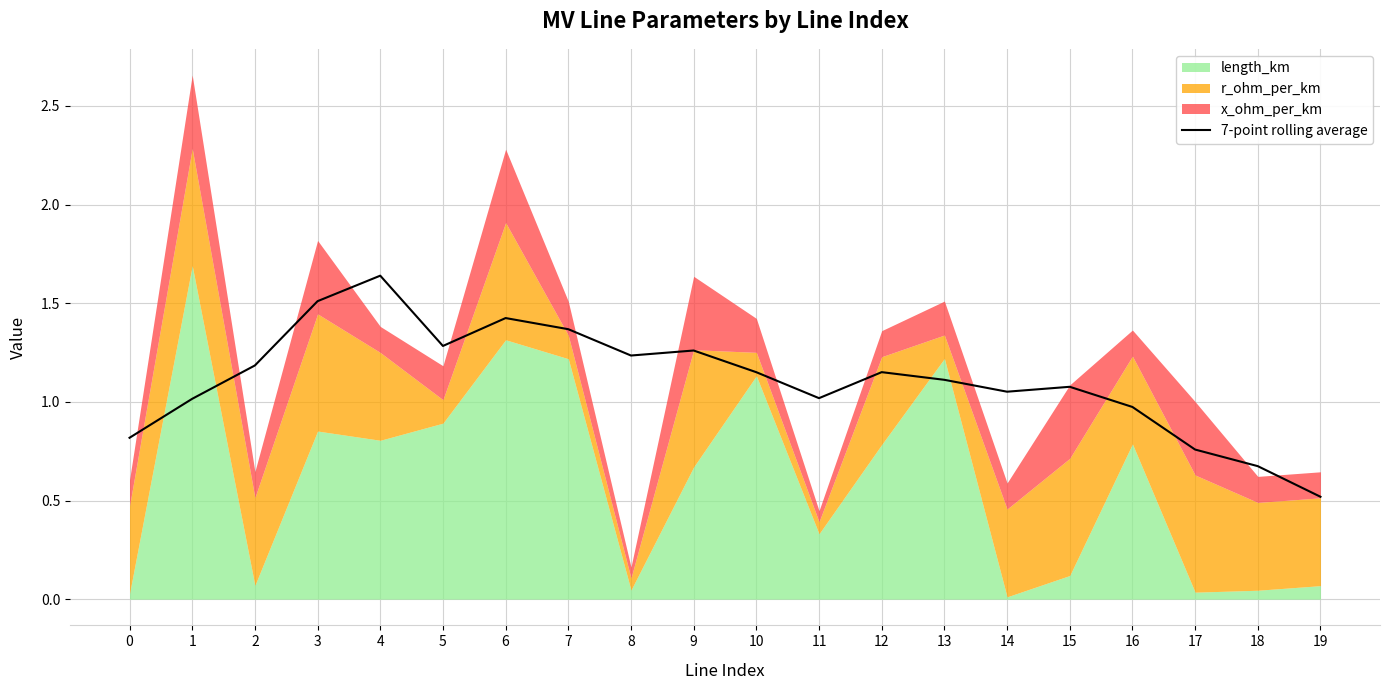

Reading left to right, list all the values displayed in this chart.

0=0.8	1=1.0	2=1.2	3=1.5	4=1.6	5=1.3	6=1.4	7=1.4	8=1.2	9=1.3	10=1.2	11=1.0	12=1.2	13=1.1	14=1.1	15=1.1	16=1.0	17=0.8	18=0.7	19=0.5